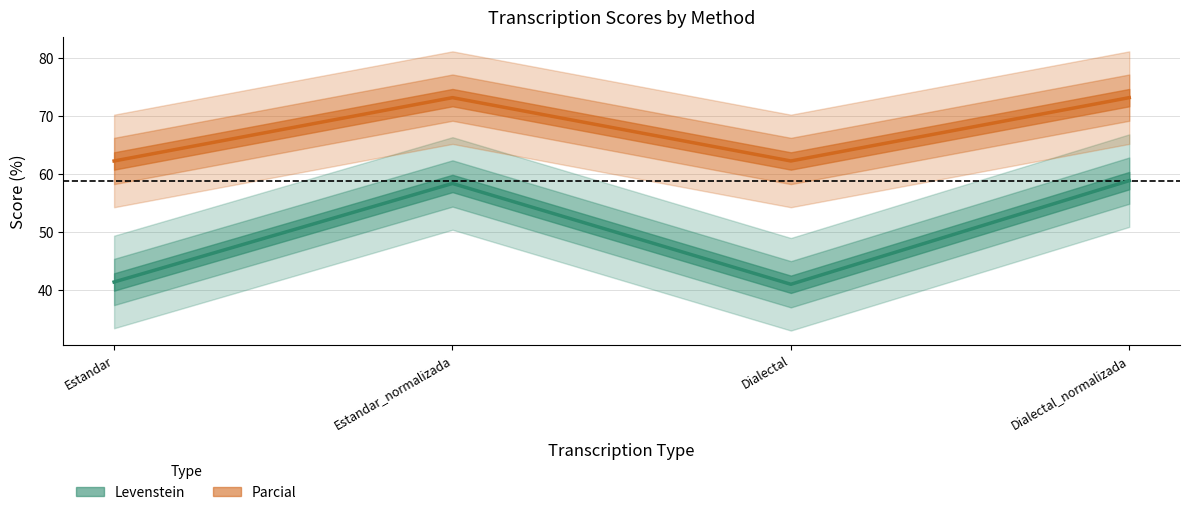

True or false: Parcial has a value of 27.1 at Dialectal_normalizada.

False